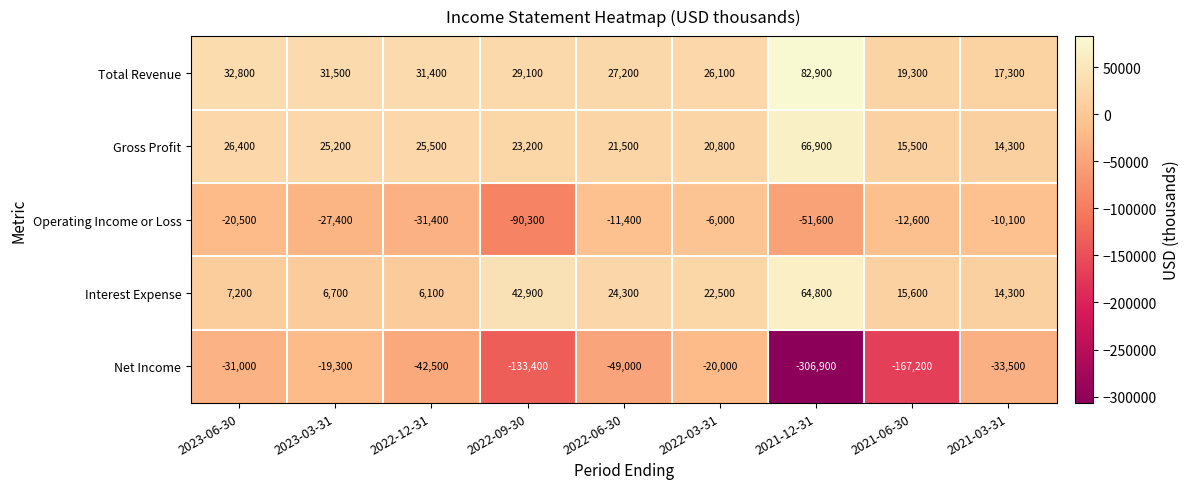

Read the Interest Expense value at 2022-03-31, to the nearest 10.

22500